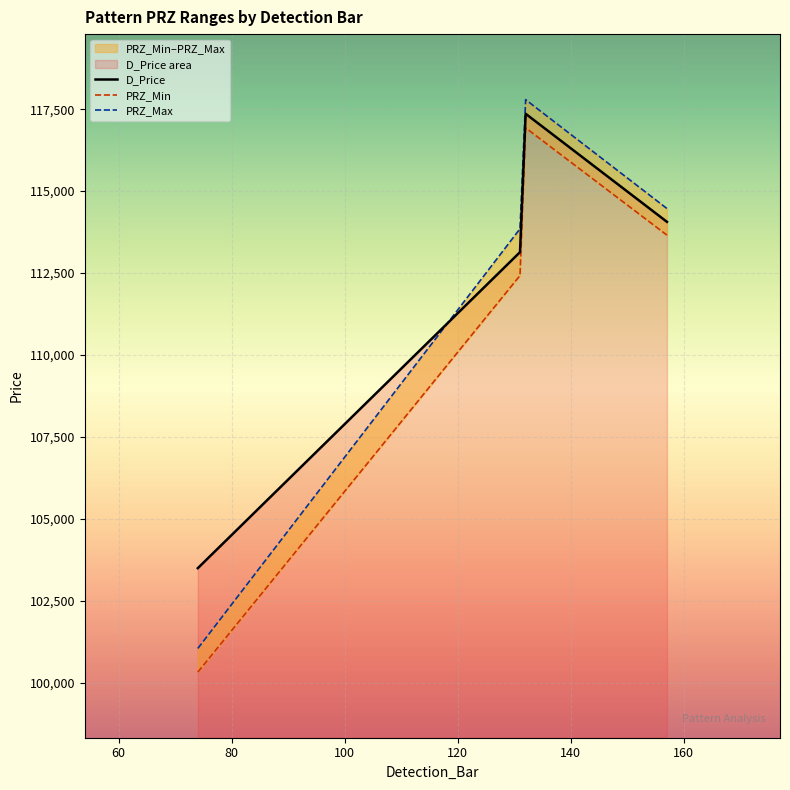

What is the sum of all D_Price values?

448059.9